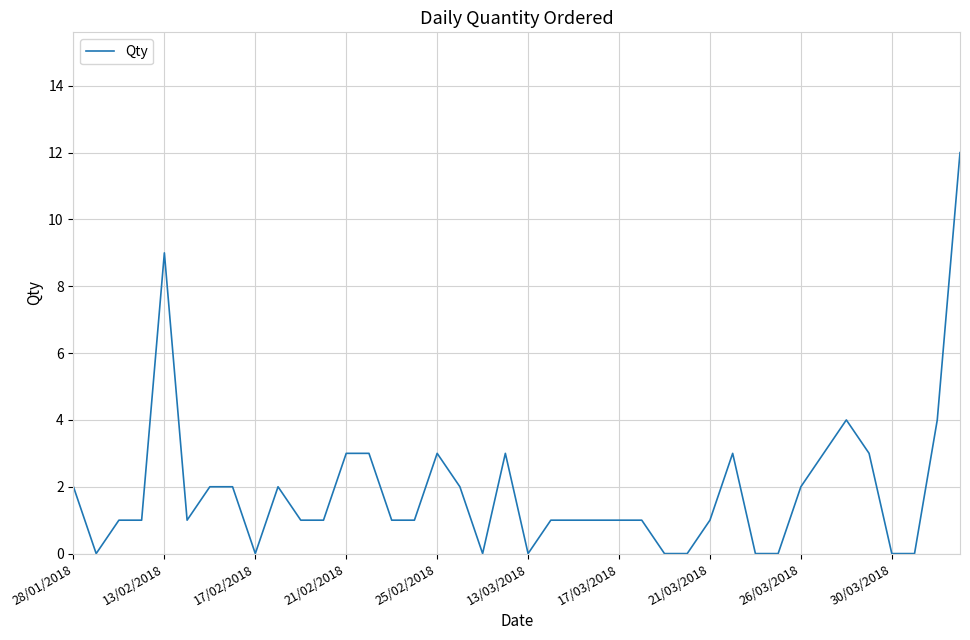

What is the difference between the maximum and minimum values?

12